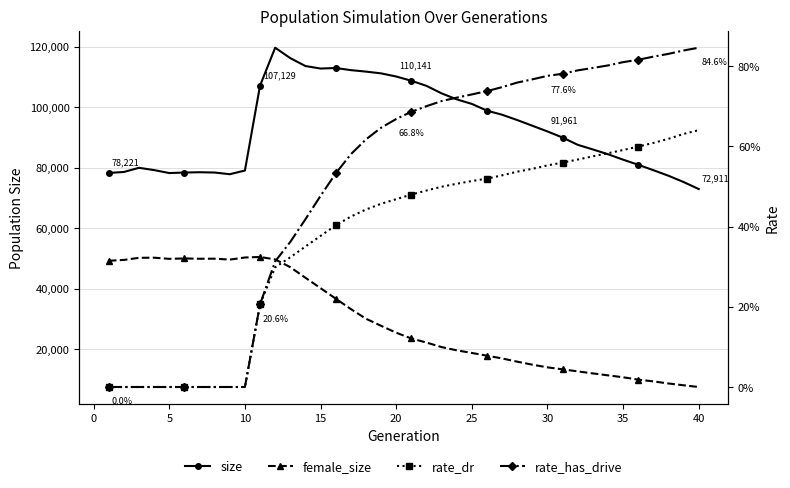

Rank the series at 30 from lowest to highest value.

rate_dr, rate_has_drive, female_size, size